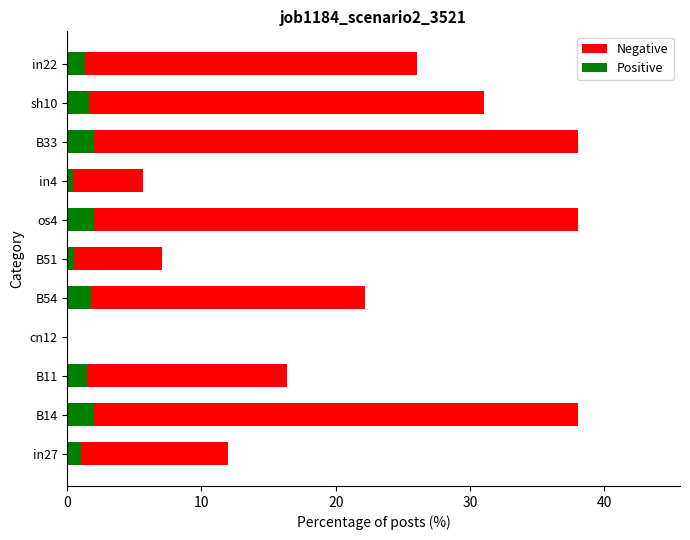

What is the difference between the highest and lowest values at os4?

36.0